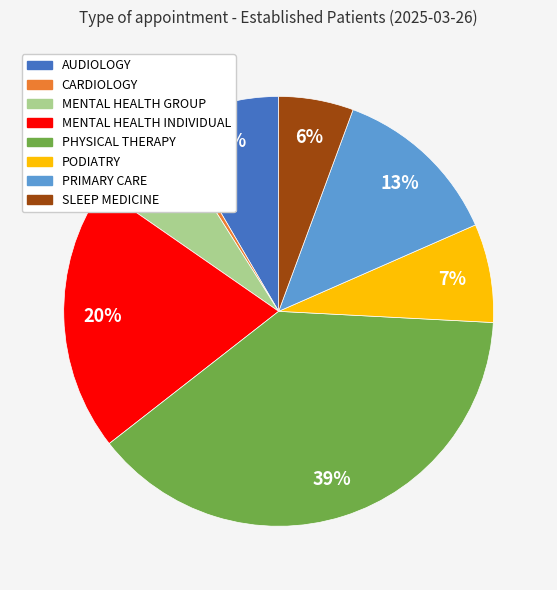

To the nearest percent, what is the combined percentage of CARDIOLOGY and PODIATRY?

8%